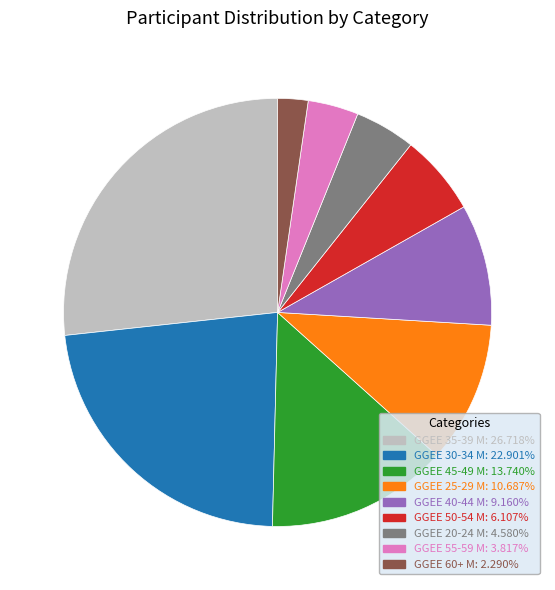

Is the sum of GGEE 40-44 M and GGEE 50-54 M greater than half?

No